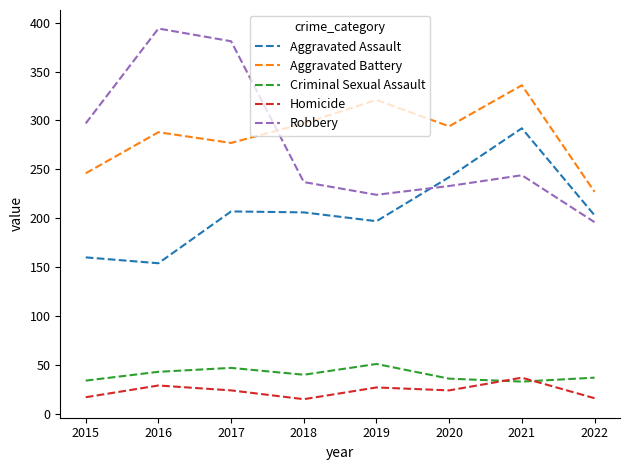

The value of Aggravated Assault at 2016 is 101. True or false?

False